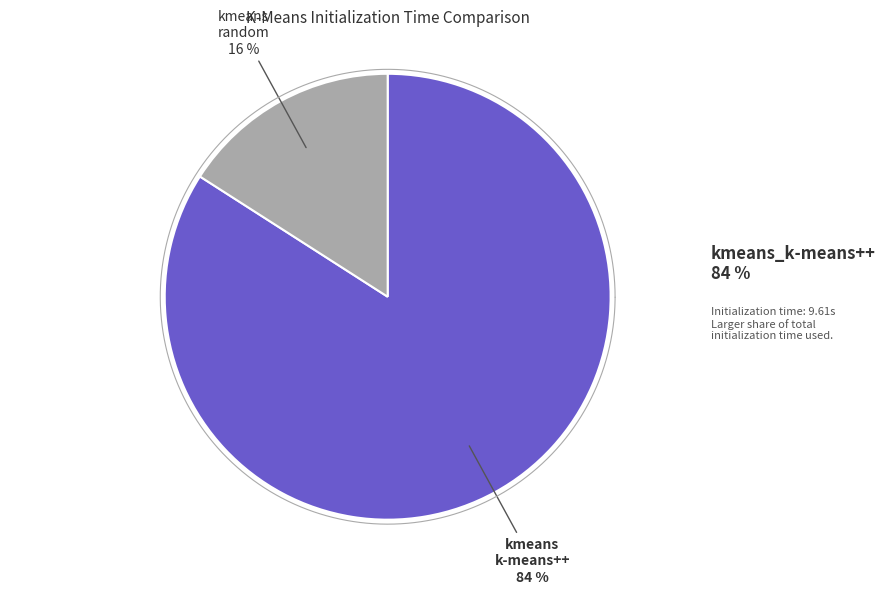

What is the smallest slice in the pie chart?

kmeans_random